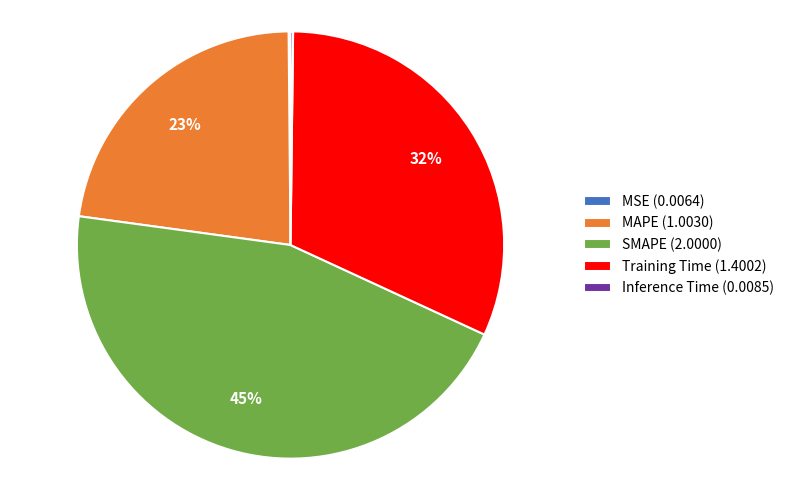

Is there any slice that represents more than half of the pie?

No